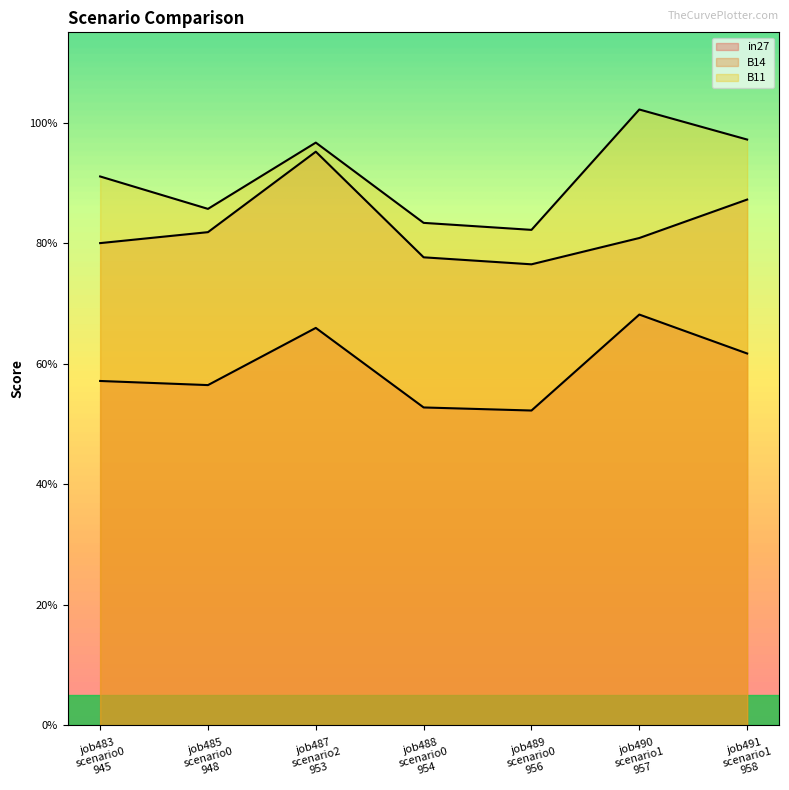

What is the total value across all series at job485 scenario0 948?

2.2